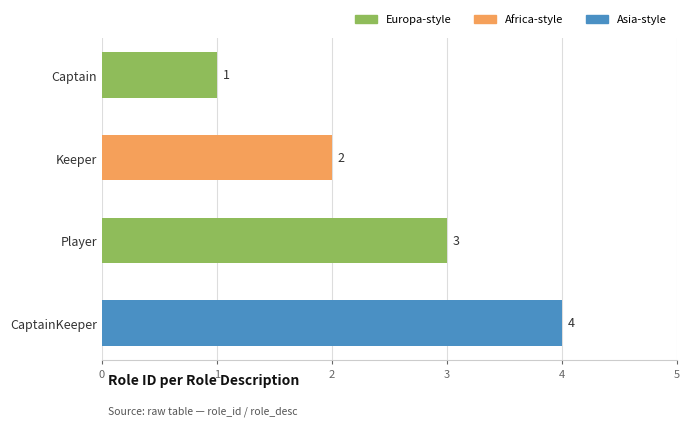

How many data points does each series have?

4